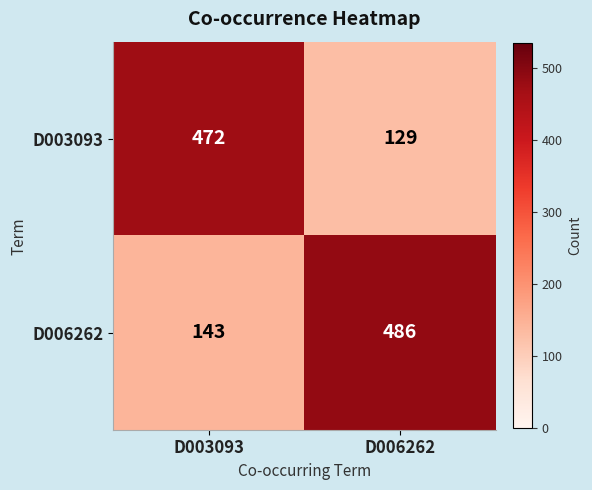

What is the sum of all D003093 values?

601